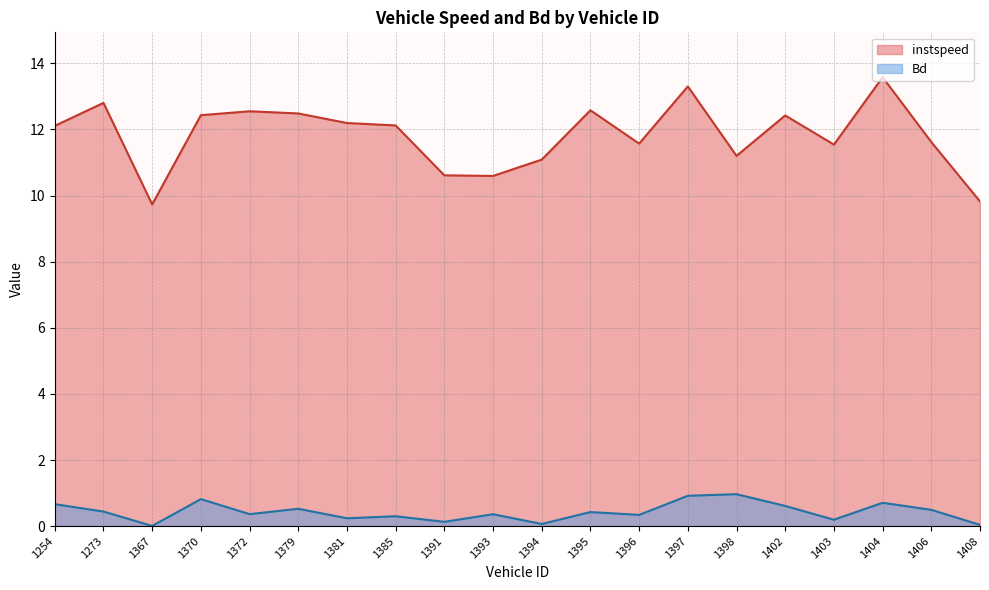

In Bd, how many points are lower than both neighbors (excluding endpoints)?

7